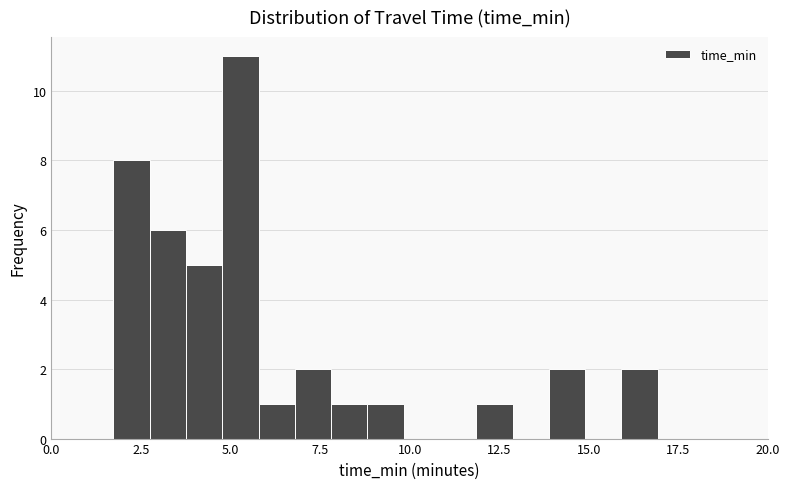

Read against the x-axis, roughly where is the centre of the tallest bar?

5.5